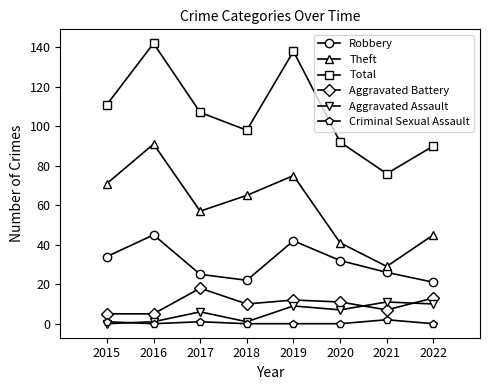

Rank the series at 2022 from highest to lowest value.

Total, Theft, Robbery, Aggravated Battery, Aggravated Assault, Criminal Sexual Assault